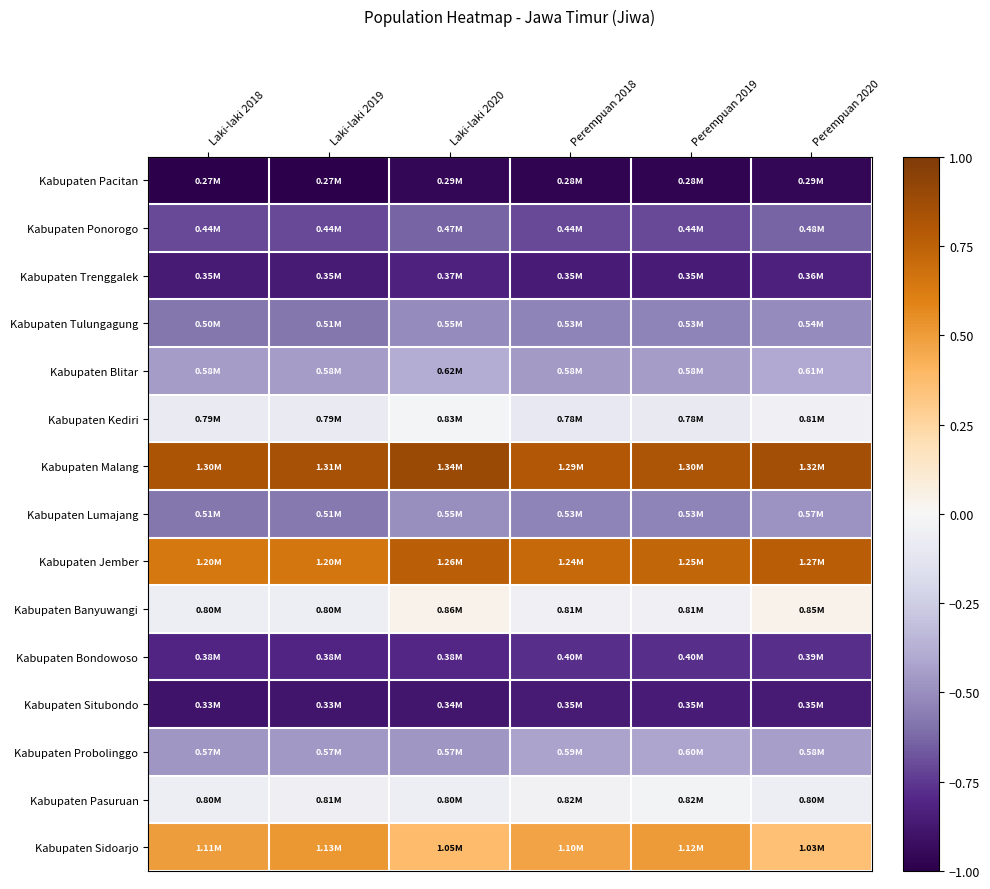

Reading left to right, list all the values displayed in this chart.

Kabupaten Pacitan: Laki-laki 2018=-1.0	Laki-laki 2019=-1.0	Laki-laki 2020=-1.0	Perempuan 2018=-1.0	Perempuan 2019=-1.0	Perempuan 2020=-1.0
Kabupaten Ponorogo: Laki-laki 2018=-0.7	Laki-laki 2019=-0.7	Laki-laki 2020=-0.6	Perempuan 2018=-0.7	Perempuan 2019=-0.7	Perempuan 2020=-0.6
Kabupaten Trenggalek: Laki-laki 2018=-0.9	Laki-laki 2019=-0.9	Laki-laki 2020=-0.8	Perempuan 2018=-0.9	Perempuan 2019=-0.9	Perempuan 2020=-0.8
Kabupaten Tulungagung: Laki-laki 2018=-0.6	Laki-laki 2019=-0.6	Laki-laki 2020=-0.5	Perempuan 2018=-0.5	Perempuan 2019=-0.5	Perempuan 2020=-0.5
Kabupaten Blitar: Laki-laki 2018=-0.5	Laki-laki 2019=-0.4	Laki-laki 2020=-0.4	Perempuan 2018=-0.5	Perempuan 2019=-0.5	Perempuan 2020=-0.4
Kabupaten Kediri: Laki-laki 2018=-0.1	Laki-laki 2019=-0.1	Laki-laki 2020=-0.0	Perempuan 2018=-0.1	Perempuan 2019=-0.1	Perempuan 2020=-0.0
Kabupaten Malang: Laki-laki 2018=0.8	Laki-laki 2019=0.8	Laki-laki 2020=0.9	Perempuan 2018=0.8	Perempuan 2019=0.8	Perempuan 2020=0.9
Kabupaten Lumajang: Laki-laki 2018=-0.6	Laki-laki 2019=-0.6	Laki-laki 2020=-0.5	Perempuan 2018=-0.5	Perempuan 2019=-0.5	Perempuan 2020=-0.5
Kabupaten Jember: Laki-laki 2018=0.6	Laki-laki 2019=0.7	Laki-laki 2020=0.8	Perempuan 2018=0.7	Perempuan 2019=0.7	Perempuan 2020=0.8
Kabupaten Banyuwangi: Laki-laki 2018=-0.1	Laki-laki 2019=-0.1	Laki-laki 2020=0.0	Perempuan 2018=-0.0	Perempuan 2019=-0.0	Perempuan 2020=0.0
Kabupaten Bondowoso: Laki-laki 2018=-0.8	Laki-laki 2019=-0.8	Laki-laki 2020=-0.8	Perempuan 2018=-0.8	Perempuan 2019=-0.8	Perempuan 2020=-0.8
Kabupaten Situbondo: Laki-laki 2018=-0.9	Laki-laki 2019=-0.9	Laki-laki 2020=-0.9	Perempuan 2018=-0.9	Perempuan 2019=-0.9	Perempuan 2020=-0.9
Kabupaten Probolinggo: Laki-laki 2018=-0.5	Laki-laki 2019=-0.5	Laki-laki 2020=-0.5	Perempuan 2018=-0.4	Perempuan 2019=-0.4	Perempuan 2020=-0.4
Kabupaten Pasuruan: Laki-laki 2018=-0.1	Laki-laki 2019=-0.1	Laki-laki 2020=-0.1	Perempuan 2018=-0.0	Perempuan 2019=-0.0	Perempuan 2020=-0.1
Kabupaten Sidoarjo: Laki-laki 2018=0.5	Laki-laki 2019=0.5	Laki-laki 2020=0.4	Perempuan 2018=0.5	Perempuan 2019=0.5	Perempuan 2020=0.4